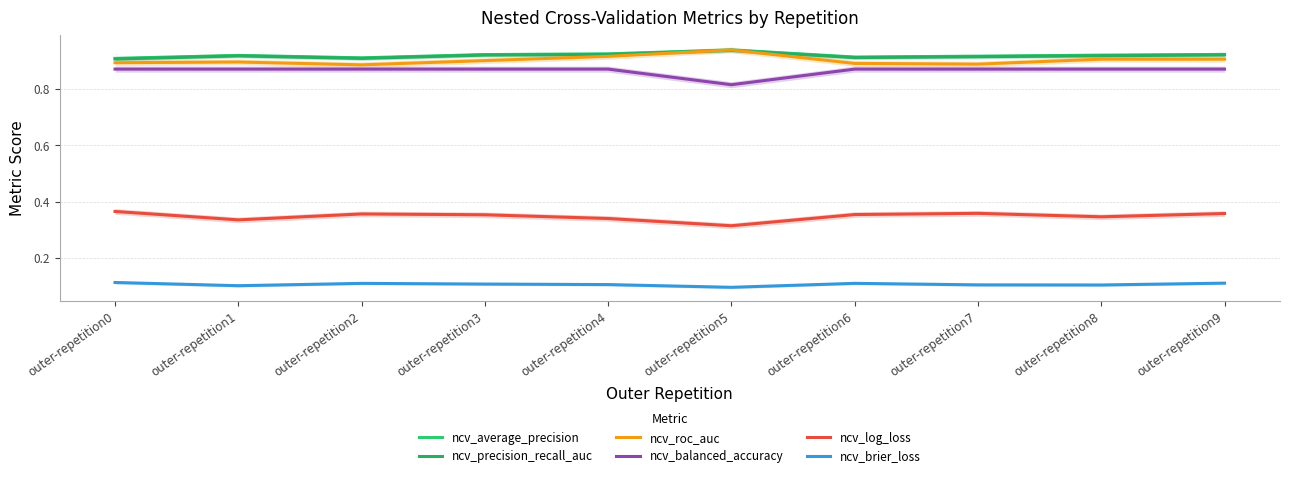

Which series has the widest spread of values?

ncv_balanced_accuracy